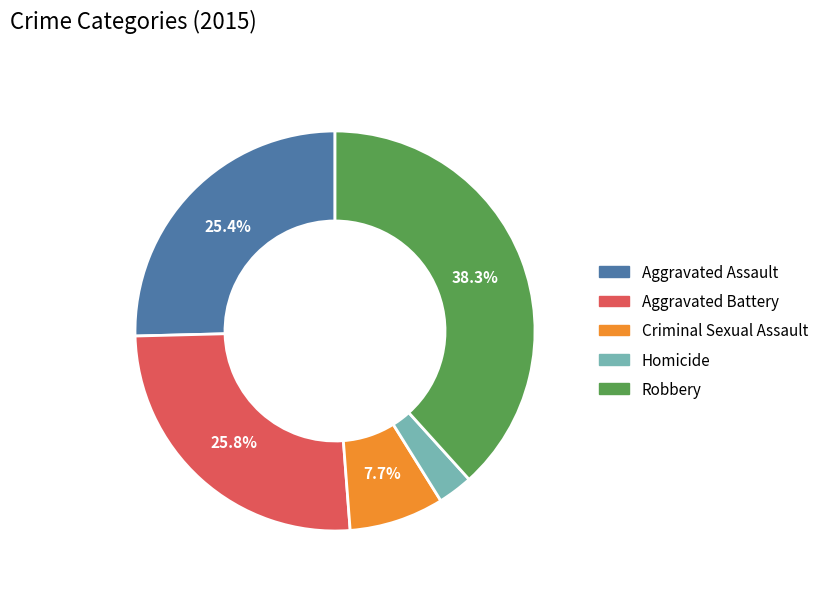

Does any single category account for the majority?

No